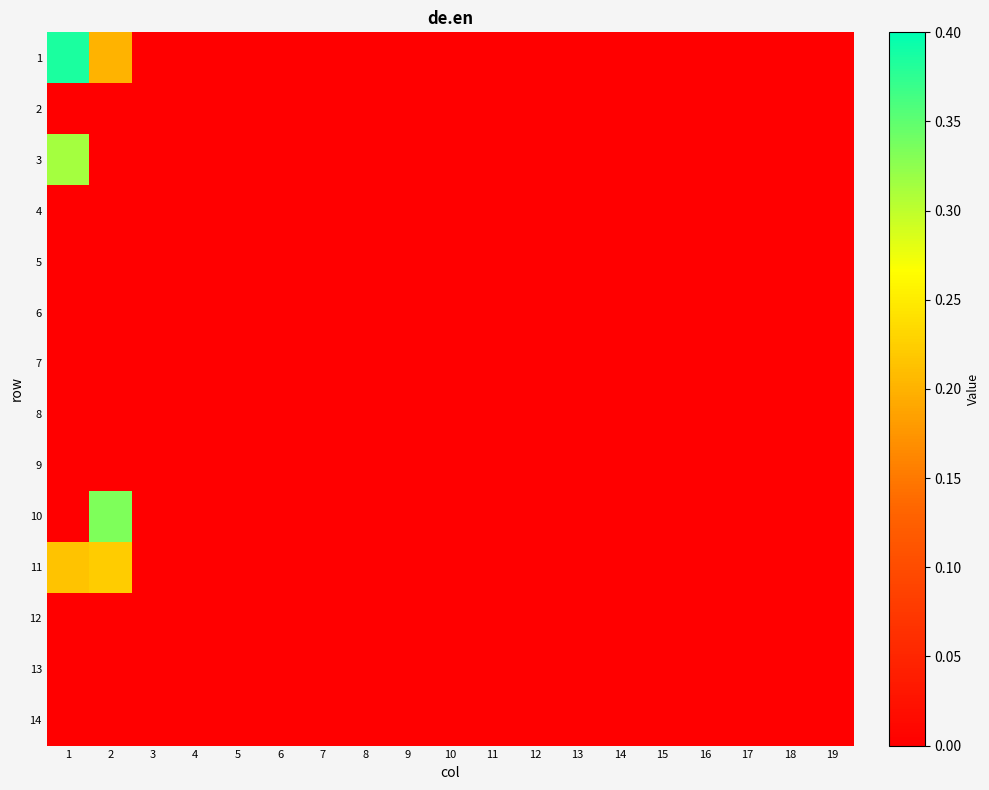

Which category has the lowest value across all series?

3